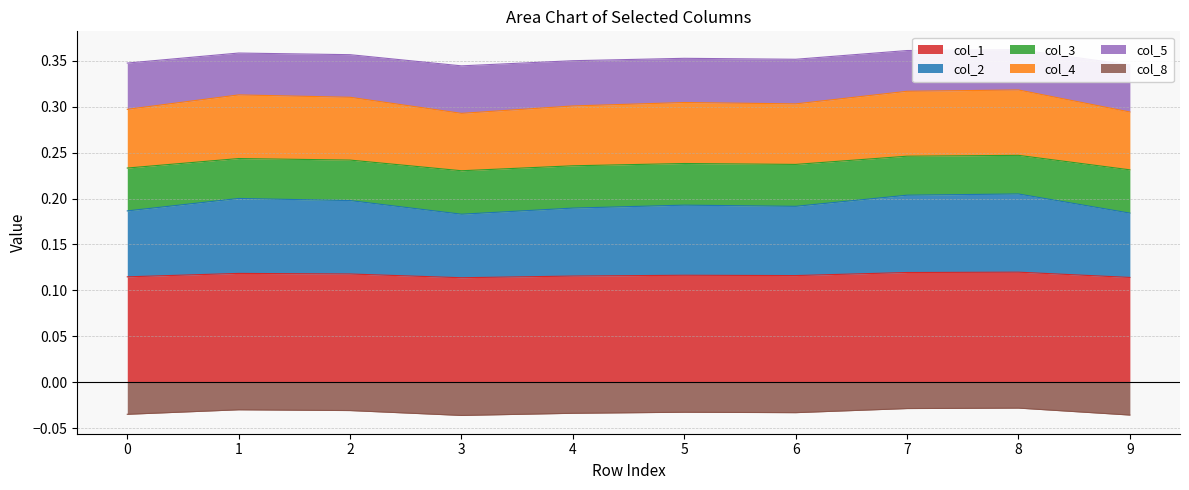

True or false: col_5 has a value of 0.2 at 6.

False